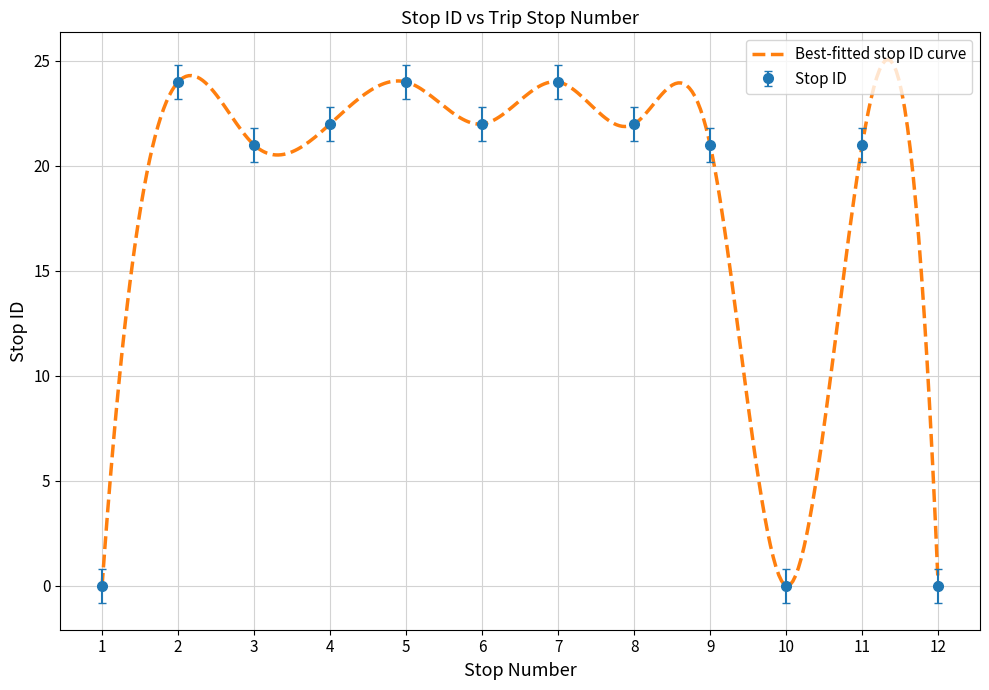

What is the highest value of the Stop ID series?

24